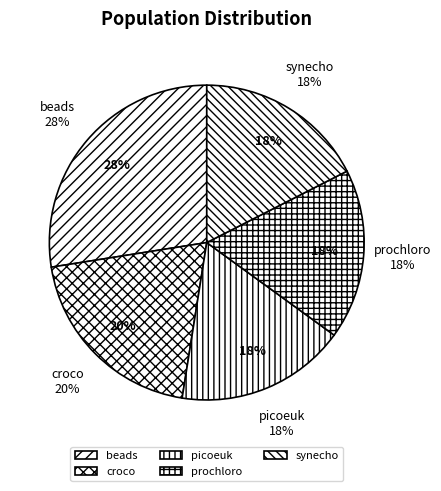

Which slice is the largest?

beads